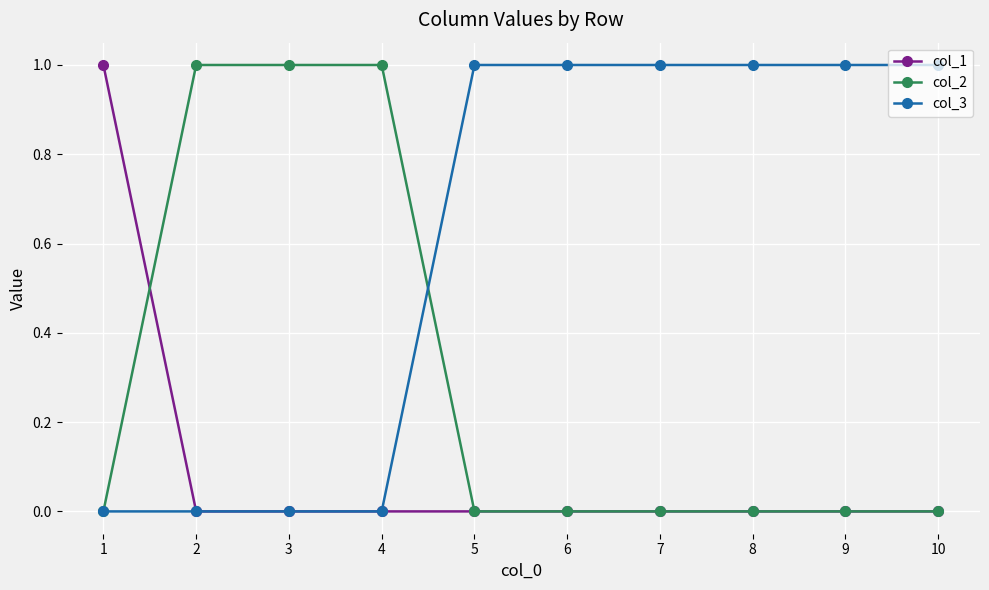

What is the value of the col_3 point at the 9th from the left?

1